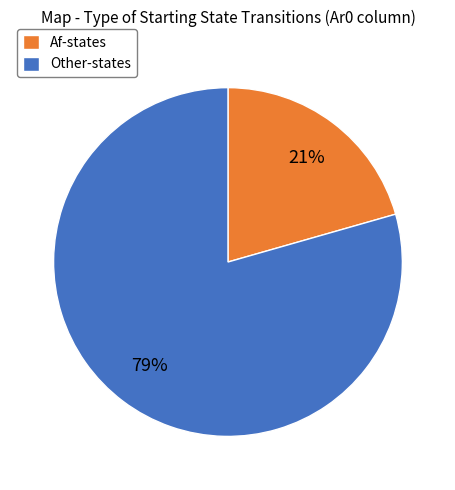

To the nearest percent, what is the combined percentage of Other-states and Af-states?

100%